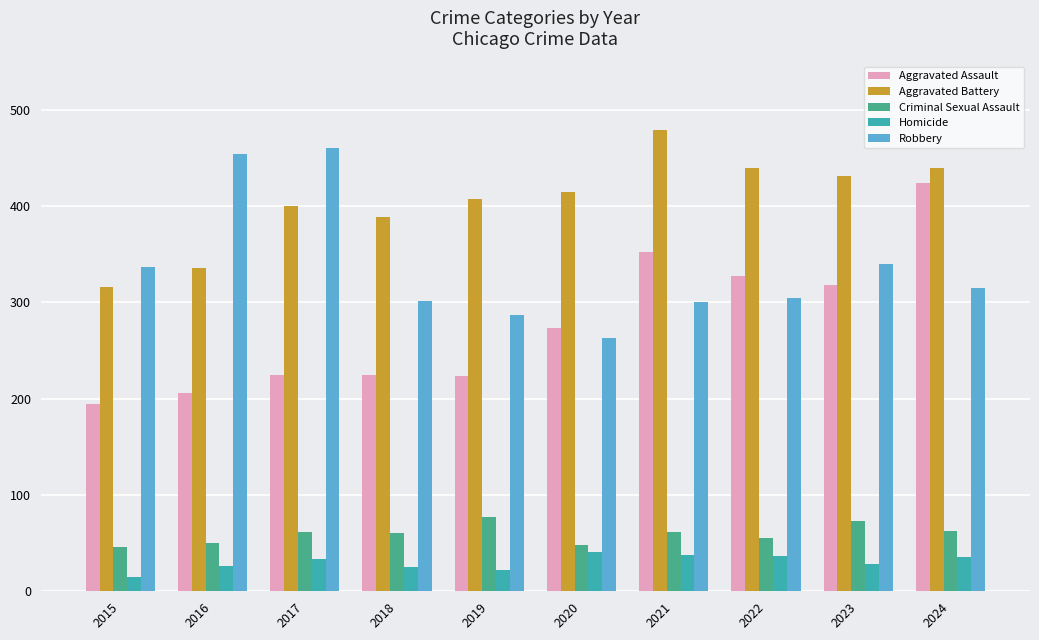

Which series has the widest spread of values?

Aggravated Assault